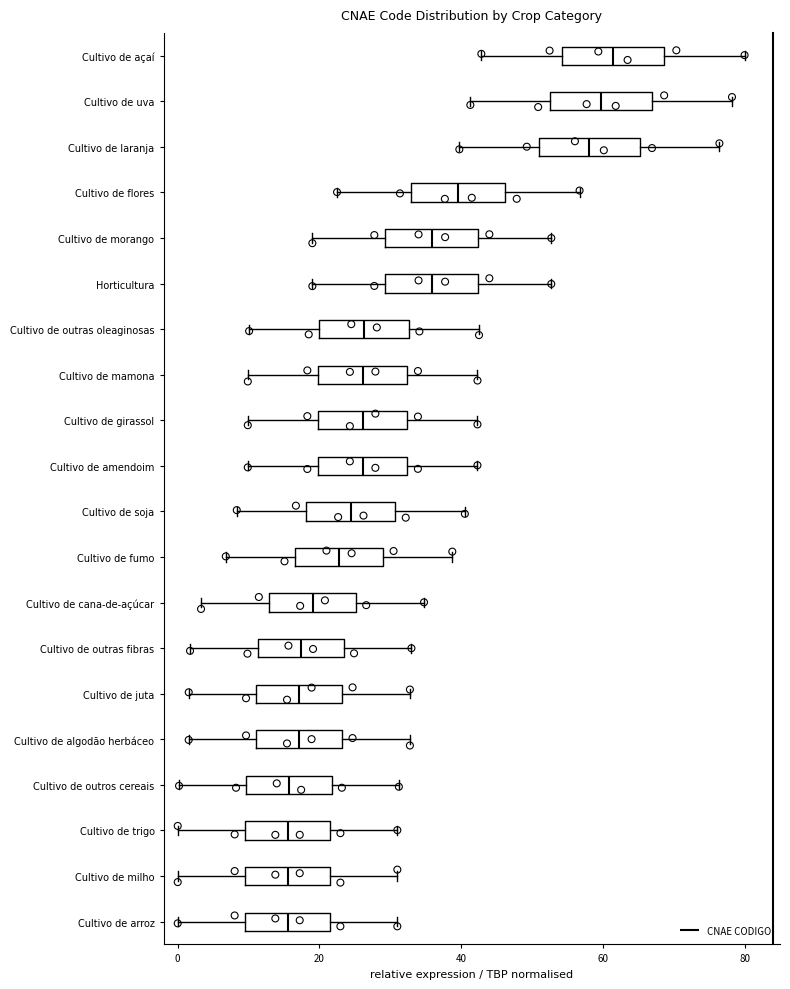

Where does the right whisker of the box for Cultivo de laranja end on the x-axis? The values are not printed on the chart, so give them approximately, as read against the axis.

76